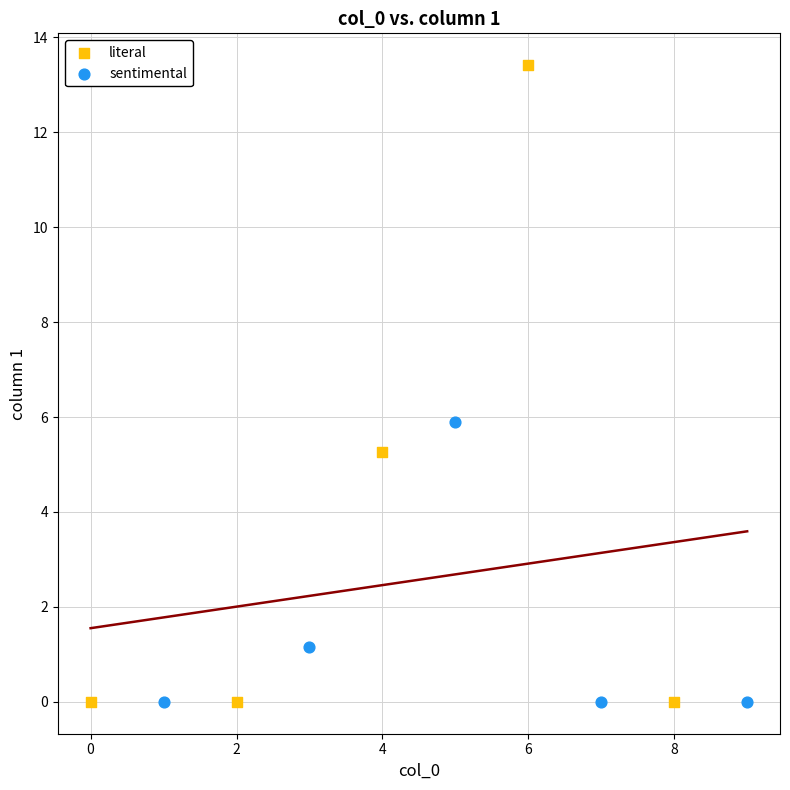

Which series reaches the maximum Y coordinate?

literal